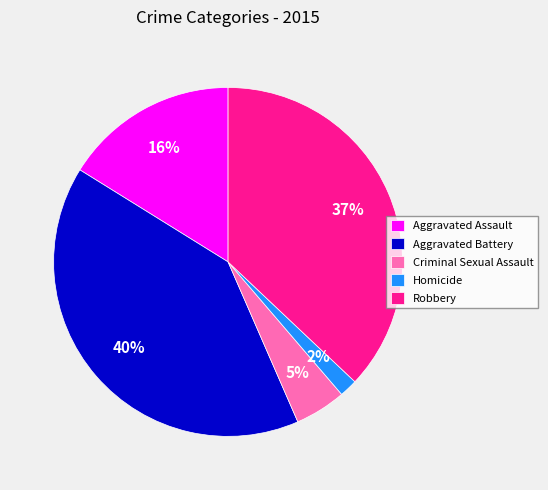

Is there a majority slice in this chart?

No